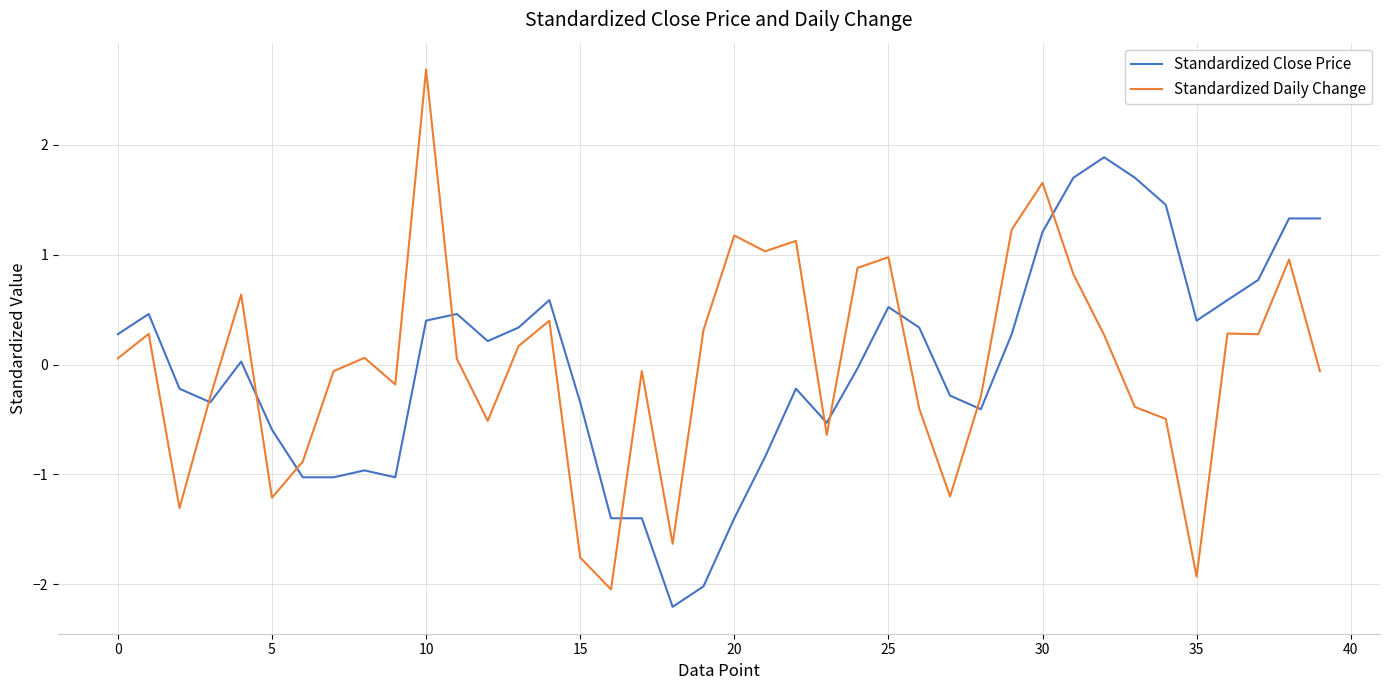

True or false: Standardized Close Price has more than 0 points higher than both neighbors.

True